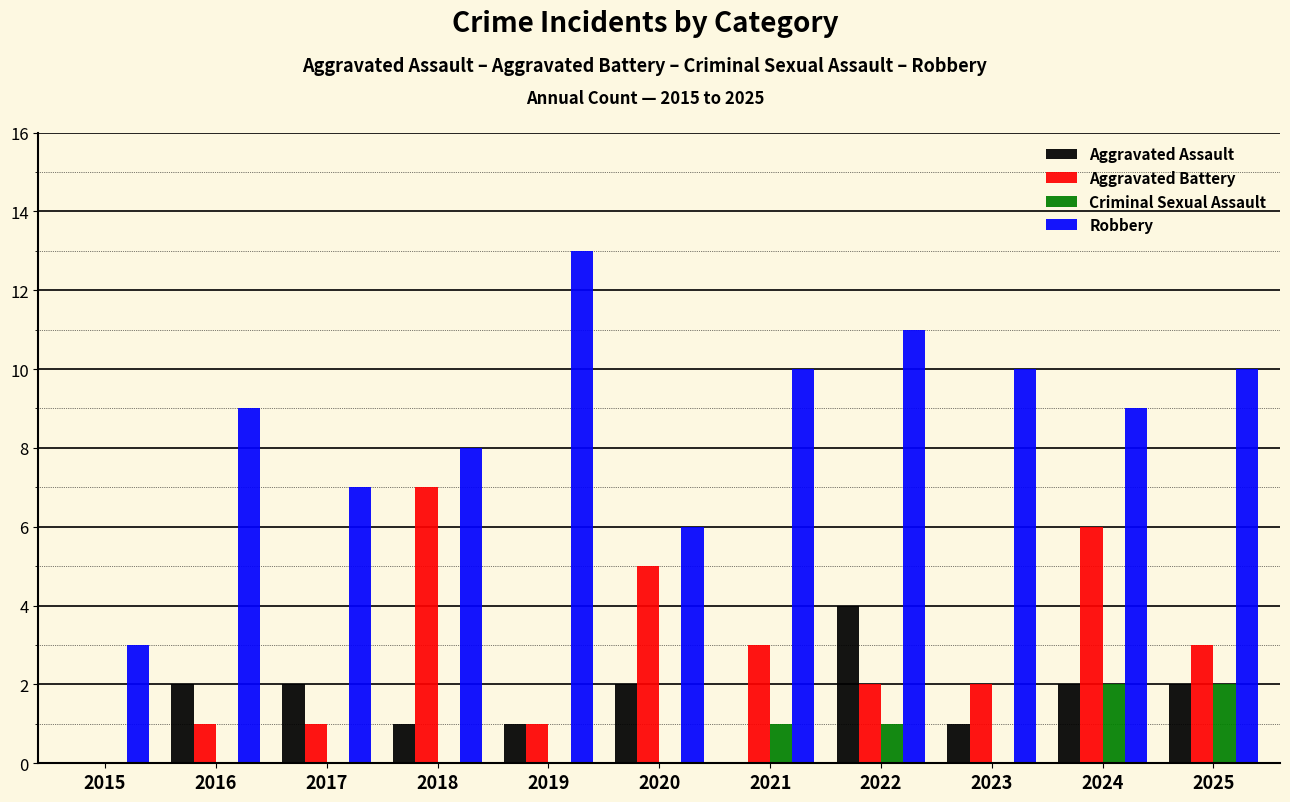

What value does the Aggravated Battery series have at 2025?

3